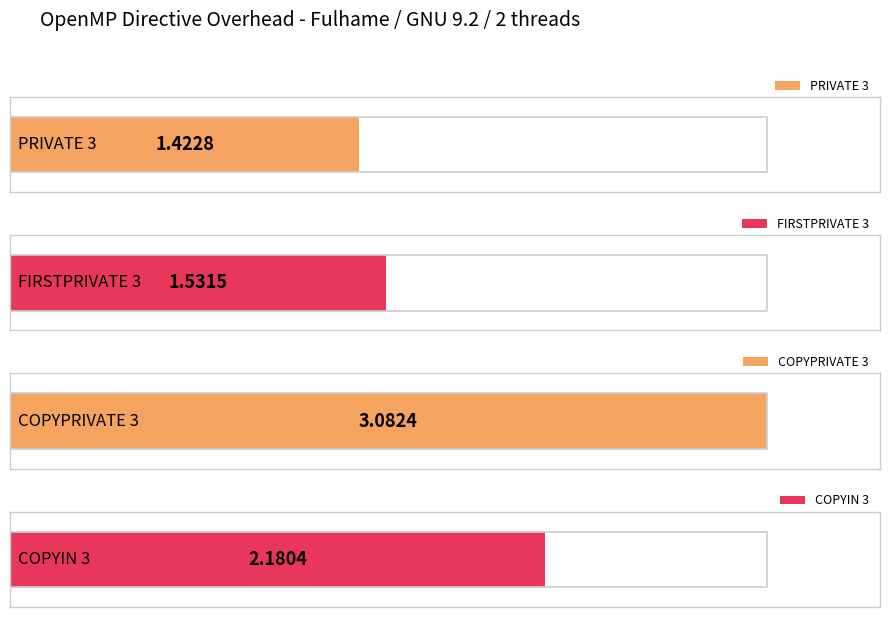

Reading left to right, list all the values displayed in this chart.

1.4	1.5	3.1	2.2